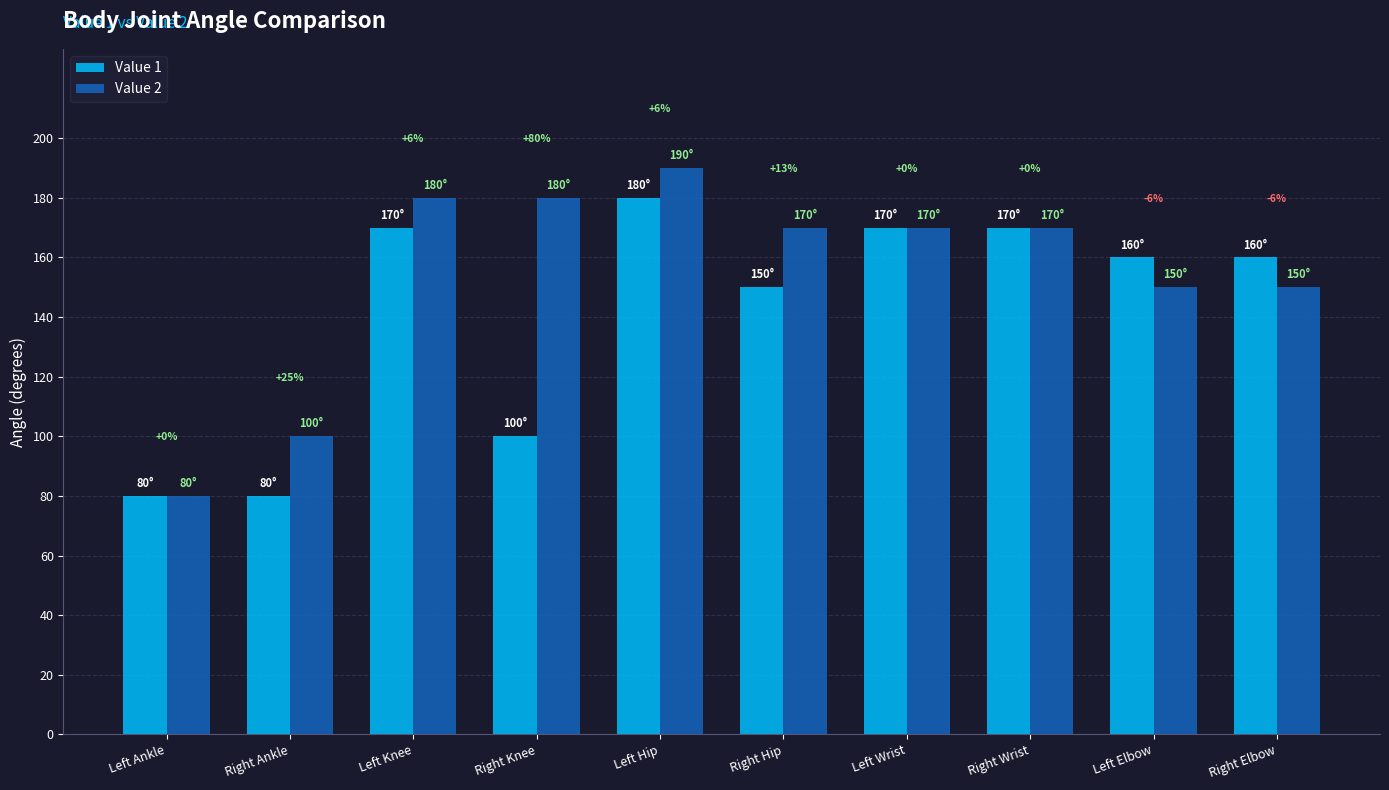

How many bars are there in total?

20